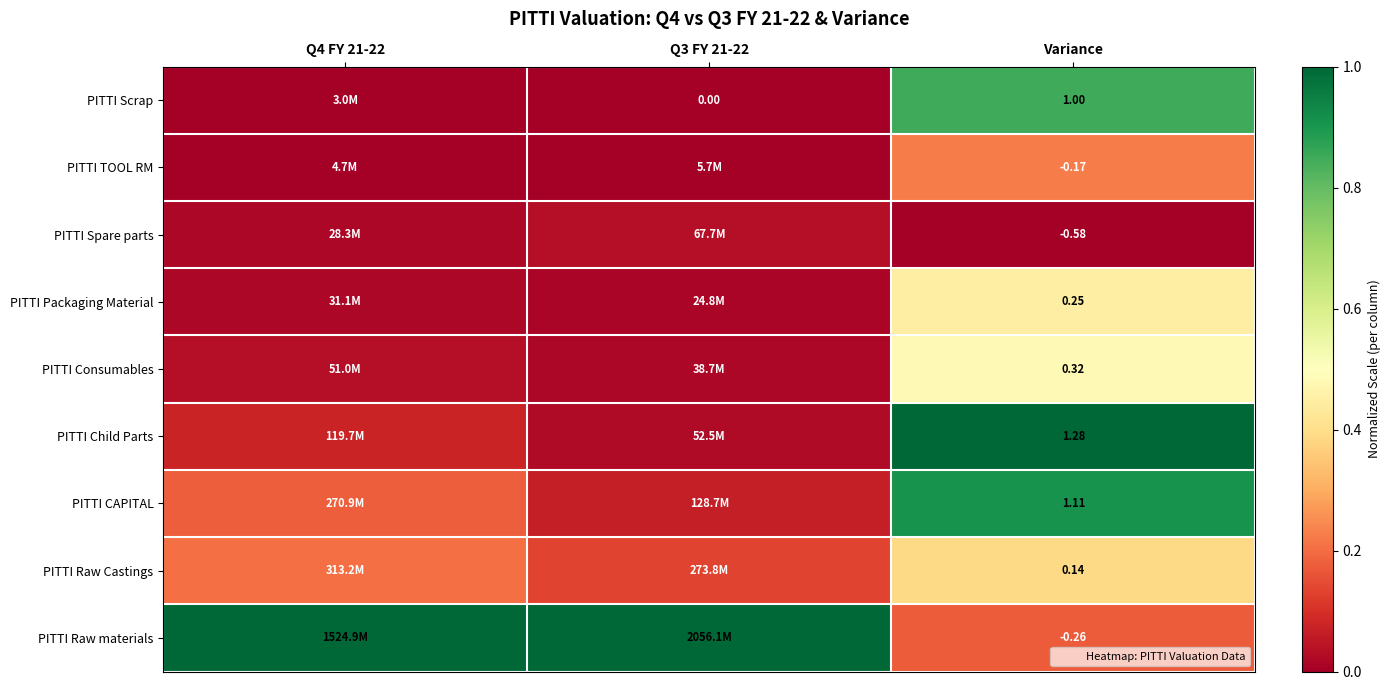

At how many categories does at least one series exceed 0?

3